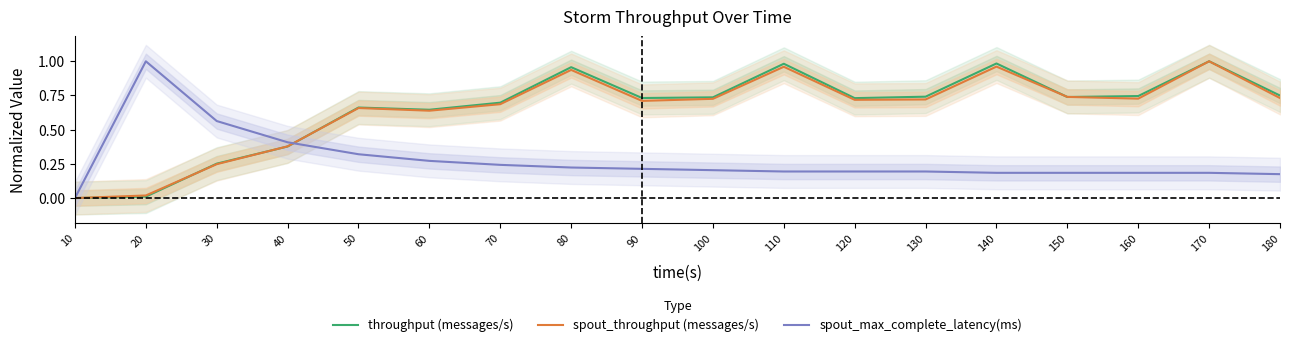

At which category is the sum across all series the highest?

170